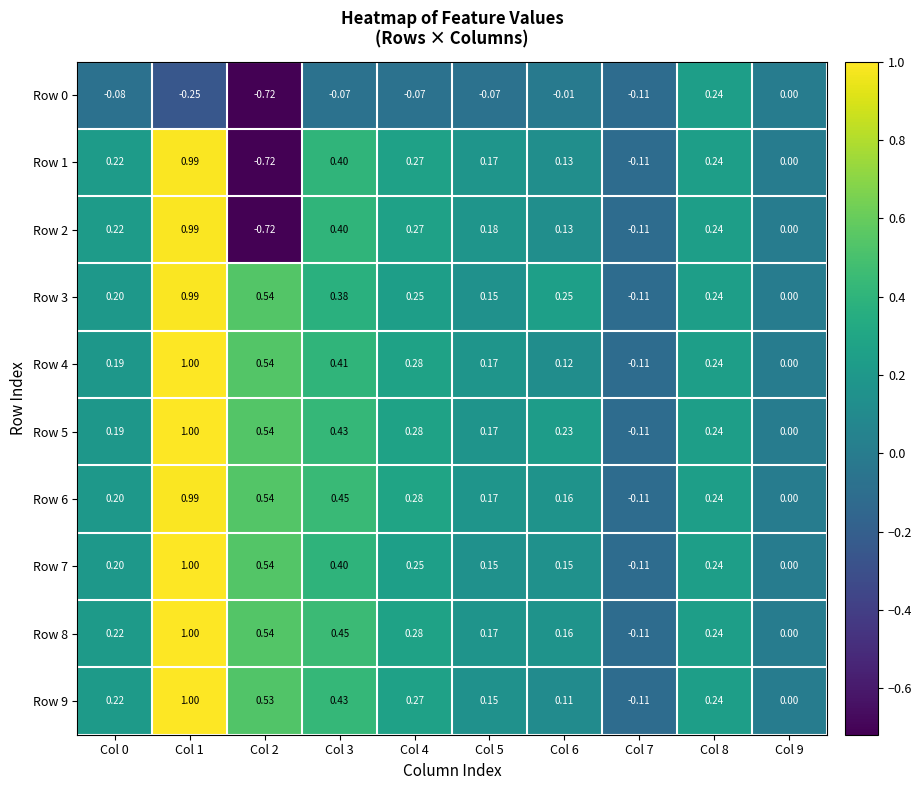

Is the value of Row 4 at Col 9 greater than the value of Row 5 at Col 1?

No